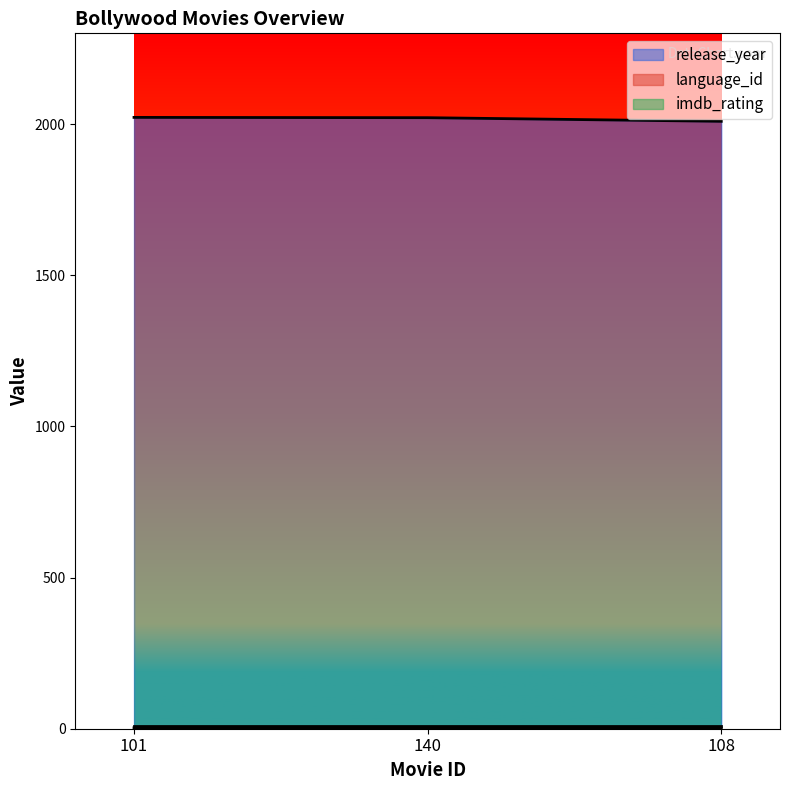

What is the total value across all series at 101?

2033.4